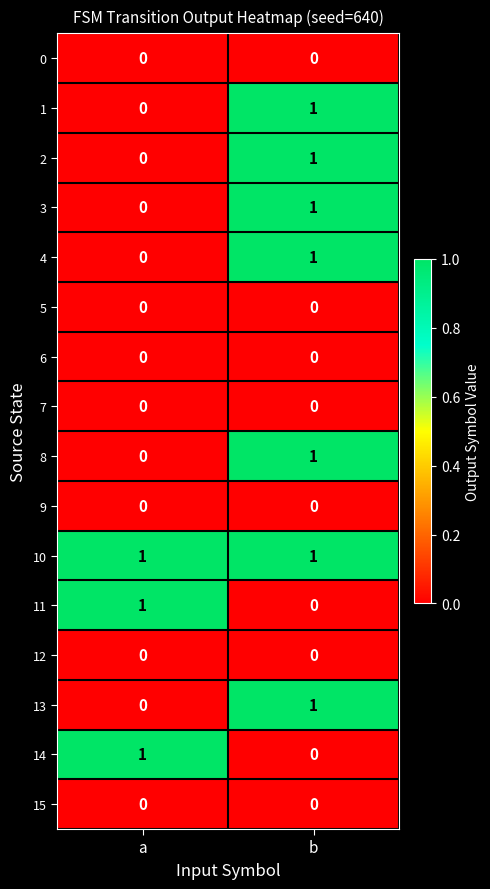

What is the difference between the highest and lowest values at b?

1